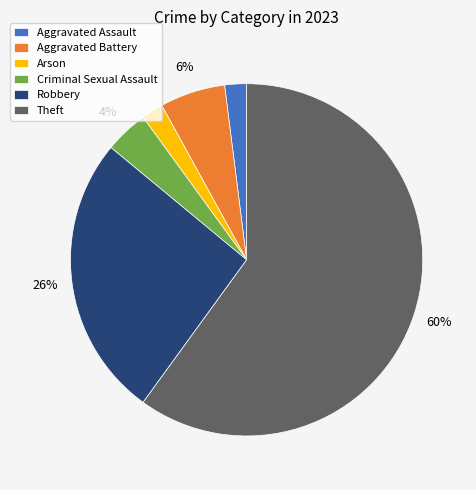

What is the largest slice in the pie chart?

Theft